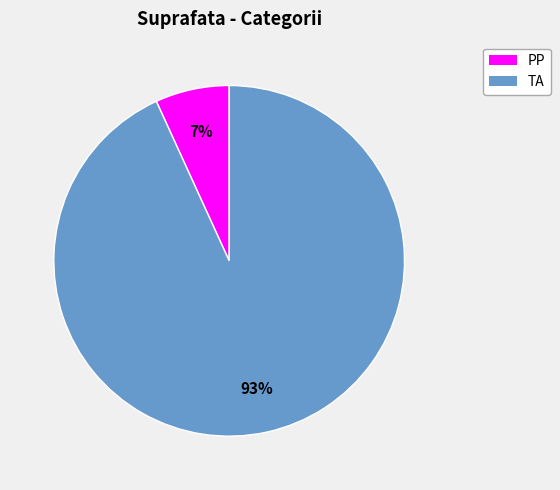

Combined, do PP and TA account for over 50%?

Yes